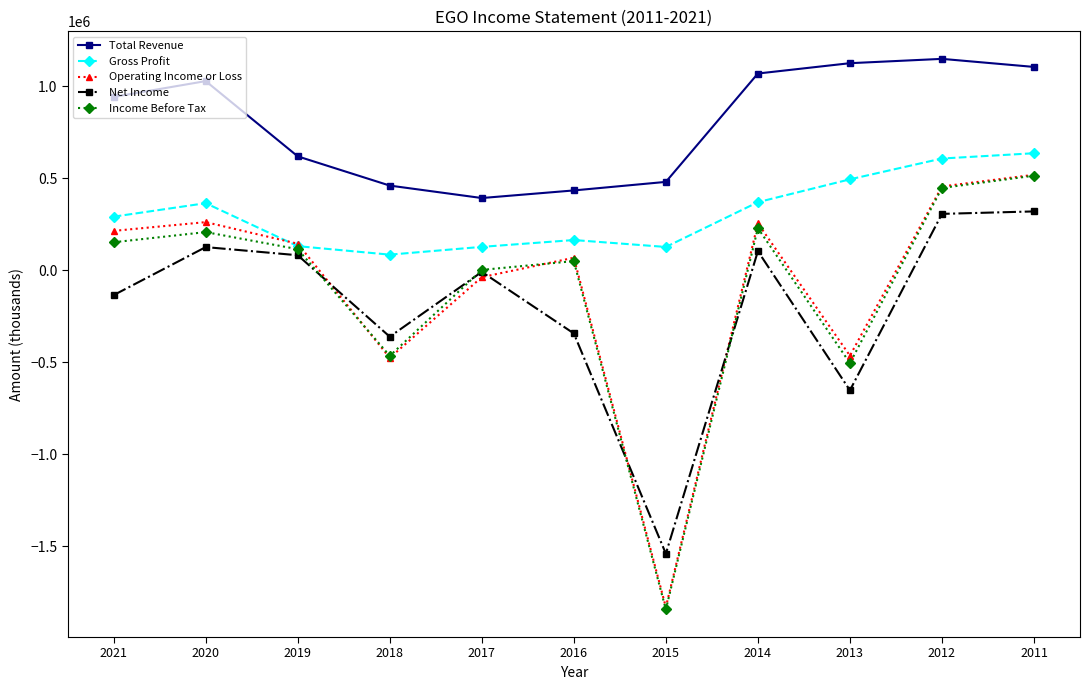

True or false: Total Revenue and Net Income cross at least once.

False